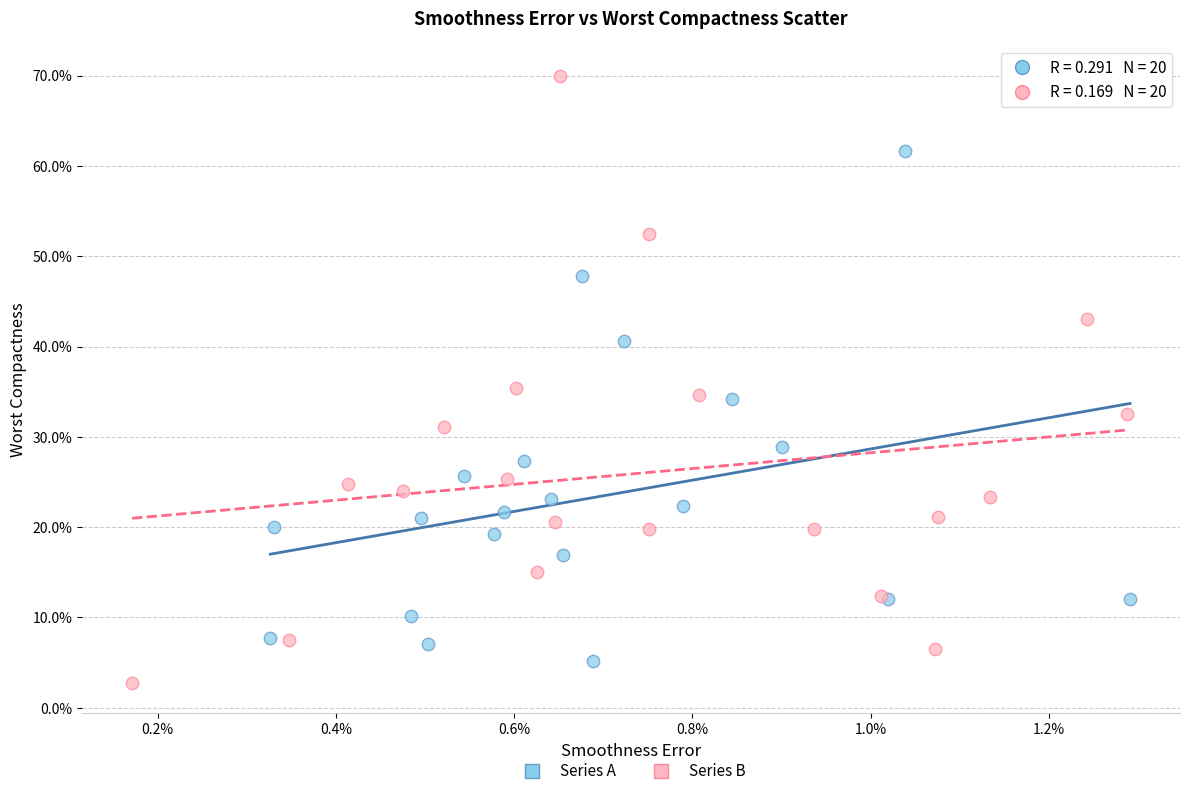

Which series reaches the maximum Y coordinate?

Series B